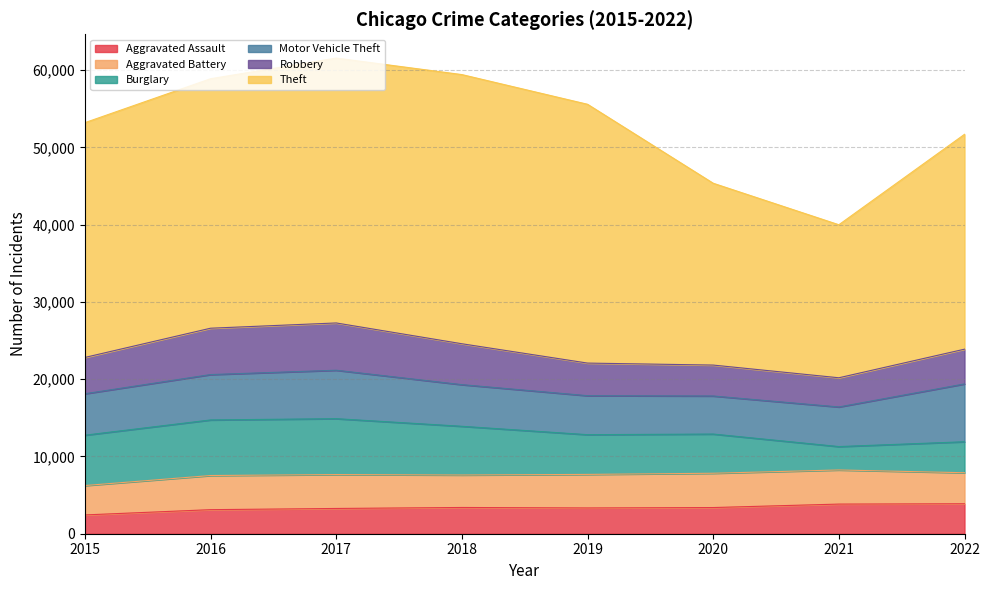

What is the difference between the Aggravated Battery values at 2017 and 2022?

374